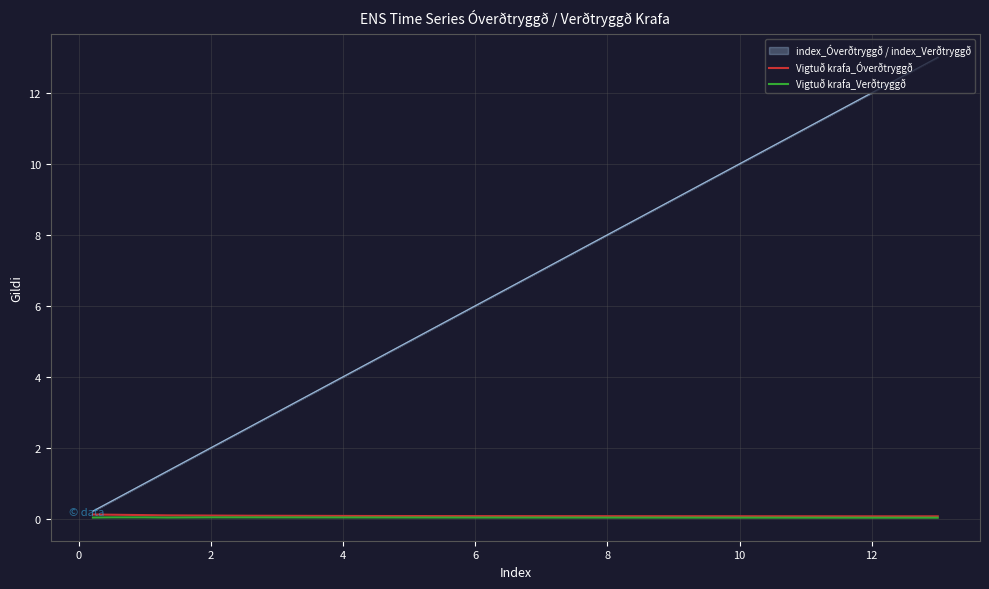

Does the chart have visible grid lines?

Yes